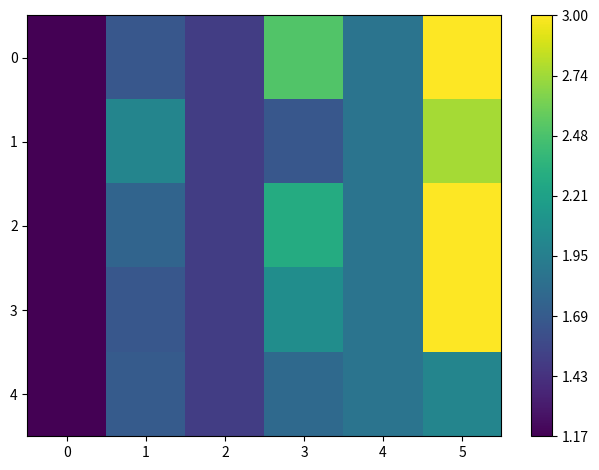

Reading right to left, transcribe all the data shown in this chart.

0: 5=3000.0	4=1875.0	3=2500.0	2=1500.0	1=1666.5	0=1167.0
1: 5=2750.0	4=1875.0	3=1667.0	2=1500.0	1=2000.0	0=1167.0
2: 5=3000.0	4=1875.0	3=2291.8	2=1500.0	1=1756.8	0=1167.0
3: 5=3000.0	4=1875.0	3=2062.7	2=1500.0	1=1666.5	0=1167.0
4: 5=2000.0	4=1875.0	3=1791.9	2=1500.0	1=1694.3	0=1167.0